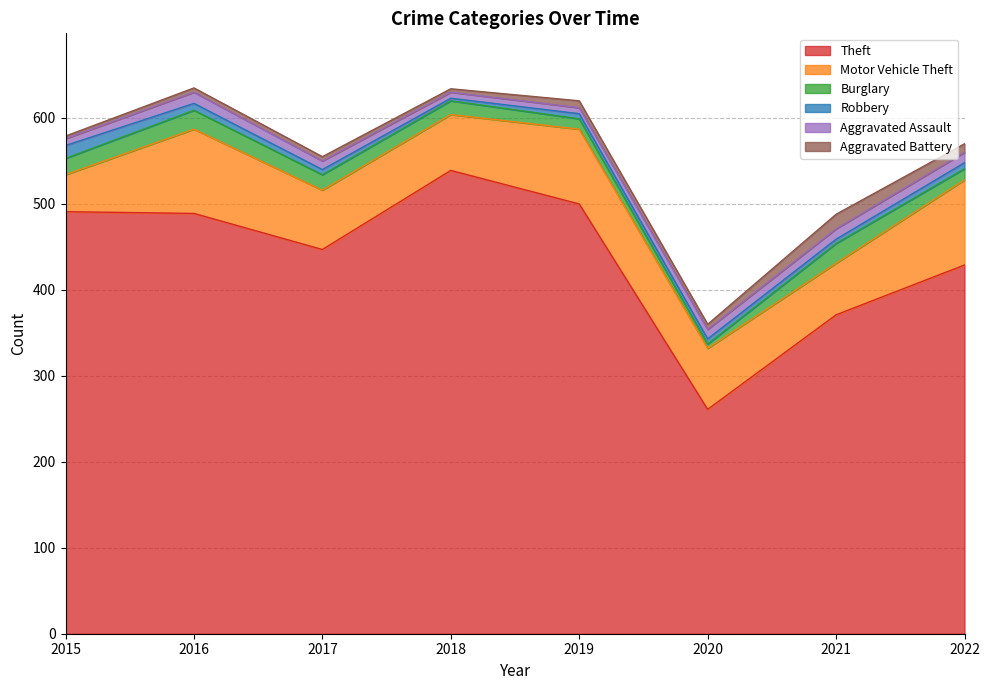

Reading right to left, what are all the values shown in this chart?

Theft: 2022=429	2021=371	2020=261	2019=500	2018=539	2017=447	2016=489	2015=491
Motor Vehicle Theft: 2022=99	2021=60	2020=71	2019=87	2018=65	2017=69	2016=98	2015=43
Burglary: 2022=13	2021=23	2020=5	2019=12	2018=16	2017=18	2016=22	2015=19
Robbery: 2022=7	2021=5	2020=6	2019=6	2018=3	2017=6	2016=8	2015=15
Aggravated Assault: 2022=12	2021=12	2020=11	2019=7	2018=7	2017=10	2016=13	2015=8
Aggravated Battery: 2022=10	2021=17	2020=6	2019=8	2018=4	2017=5	2016=5	2015=3